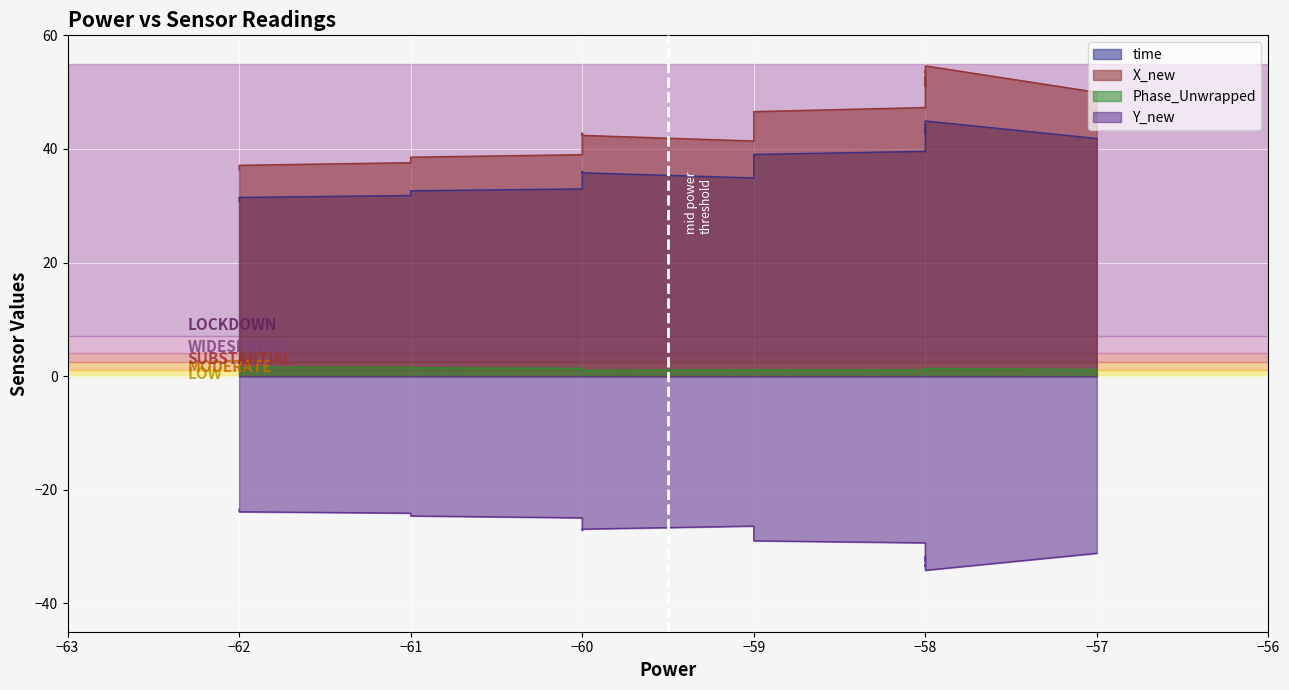

The value of time at −59 is 37.2. True or false?

True